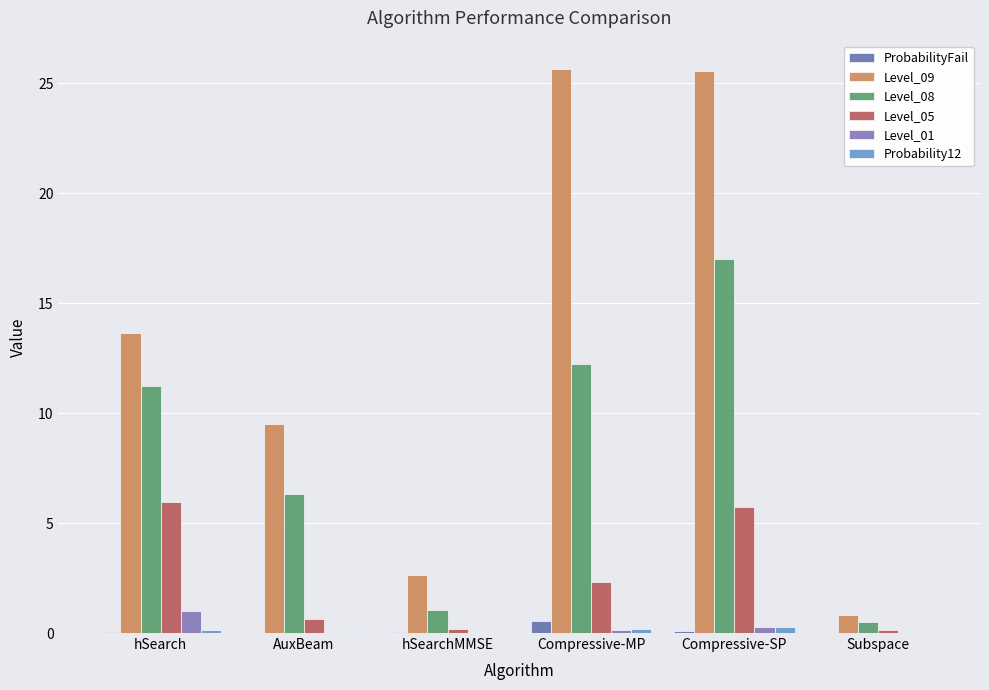

Does the chart contain stacked bars?

No